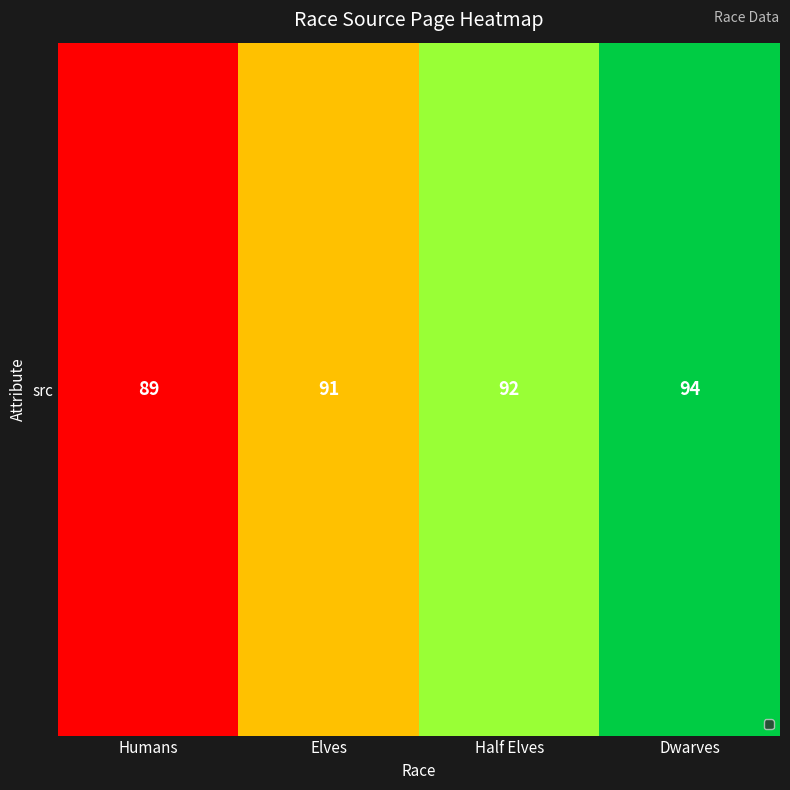

Count the values in the range 91 to 94.

3